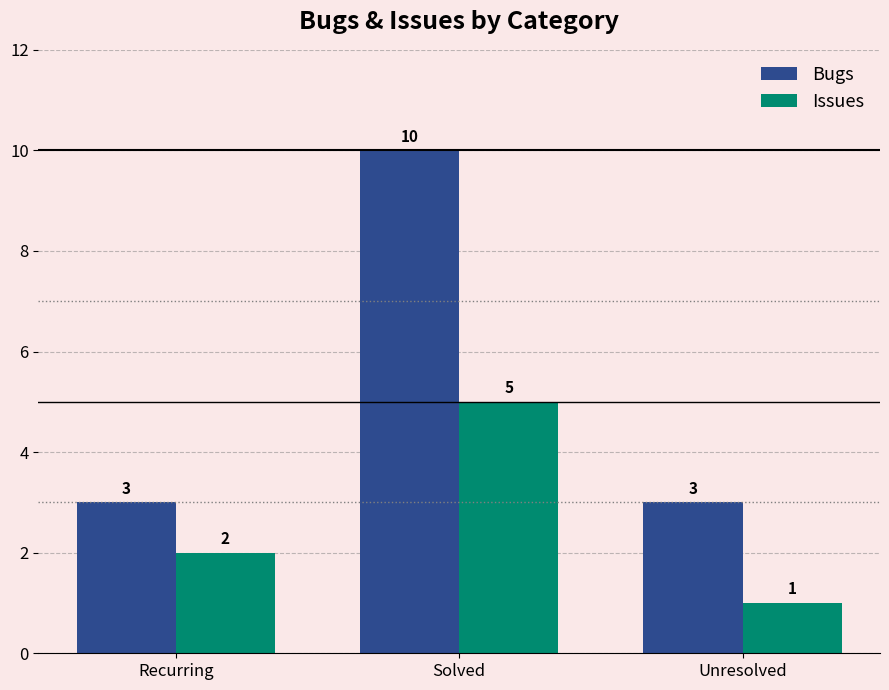

At which label is Issues closest to 3?

Recurring